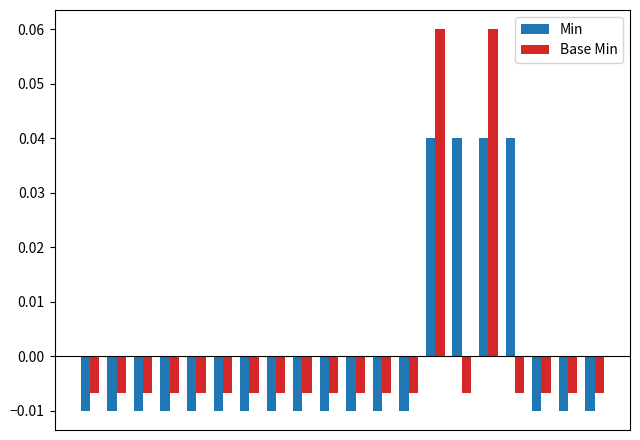

Are the bars grouped side by side (vs. stacked)?

Yes